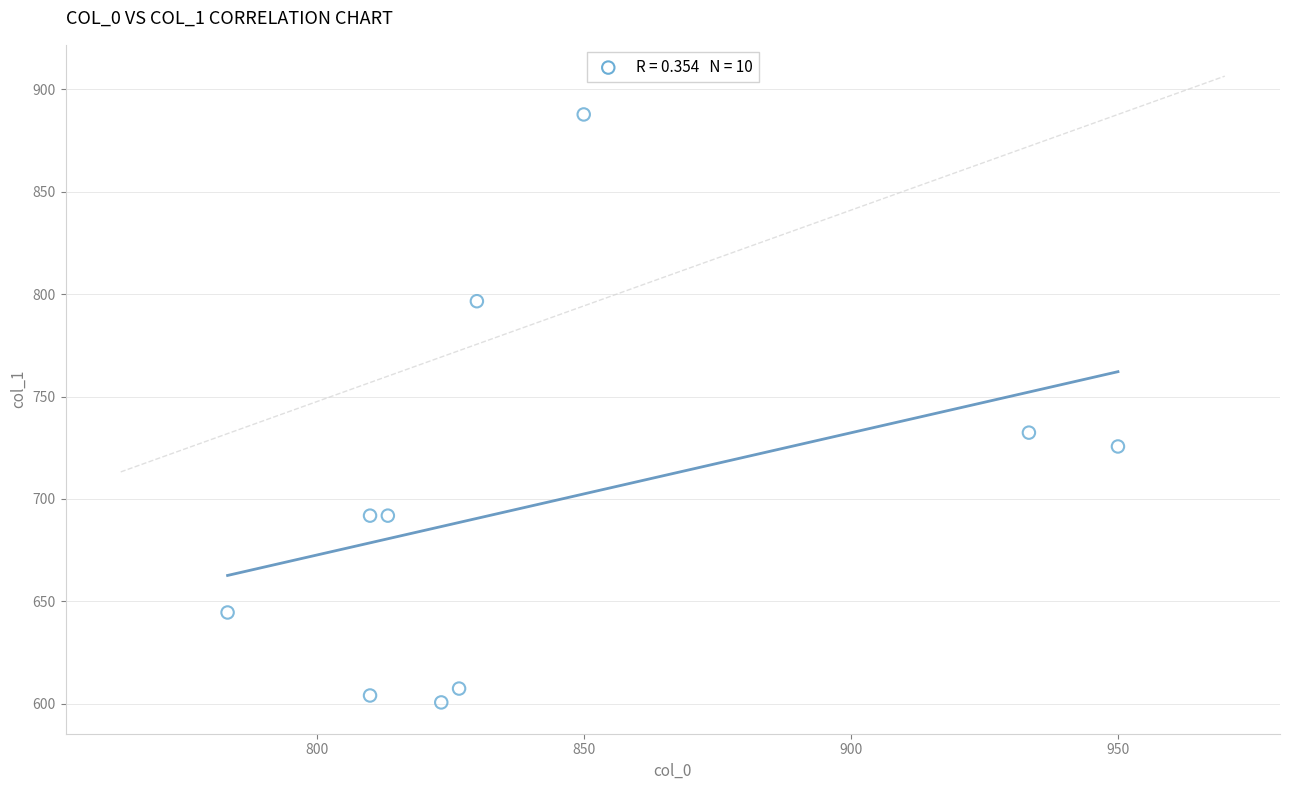

What is the average Y value?

698.3